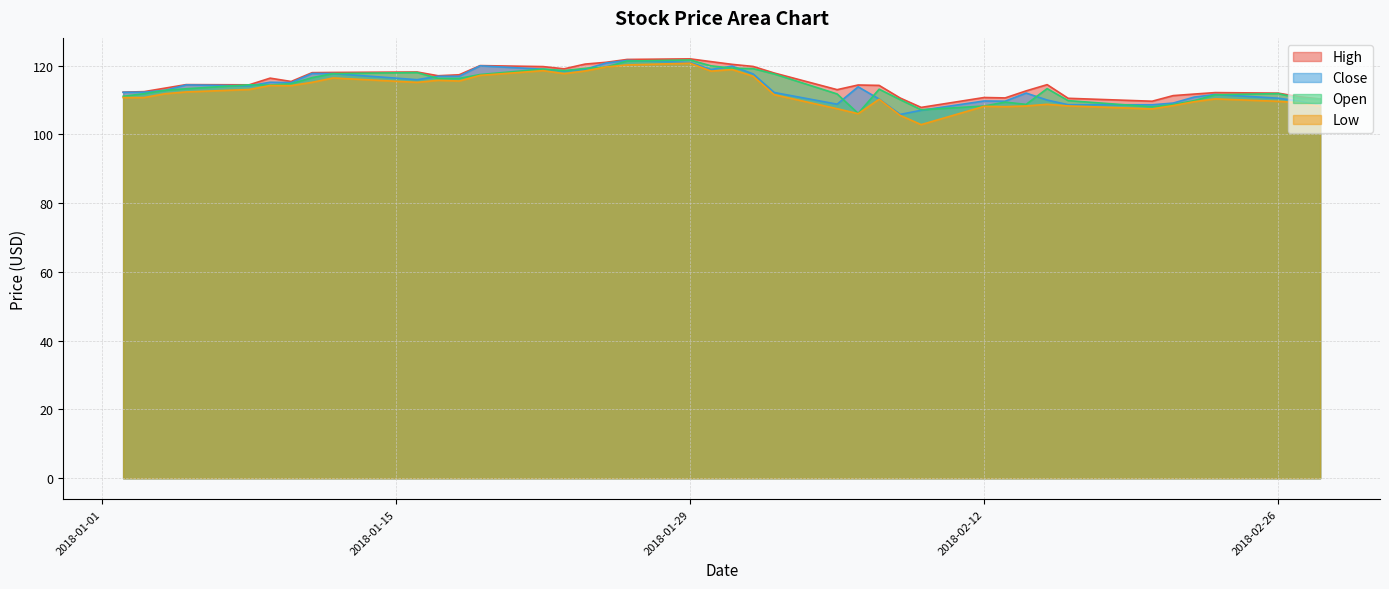

What is the smallest value displayed?

102.8